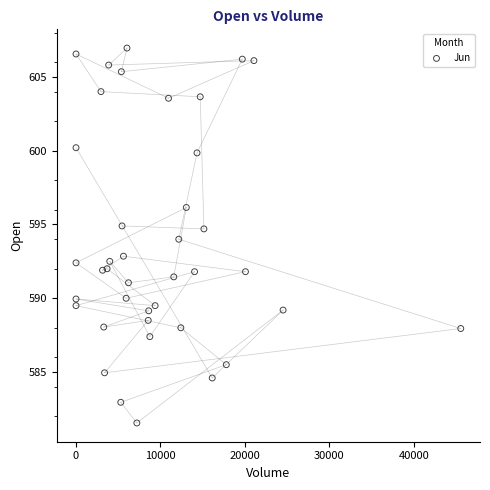

What is the range of Y values (max minus min)?

25.4